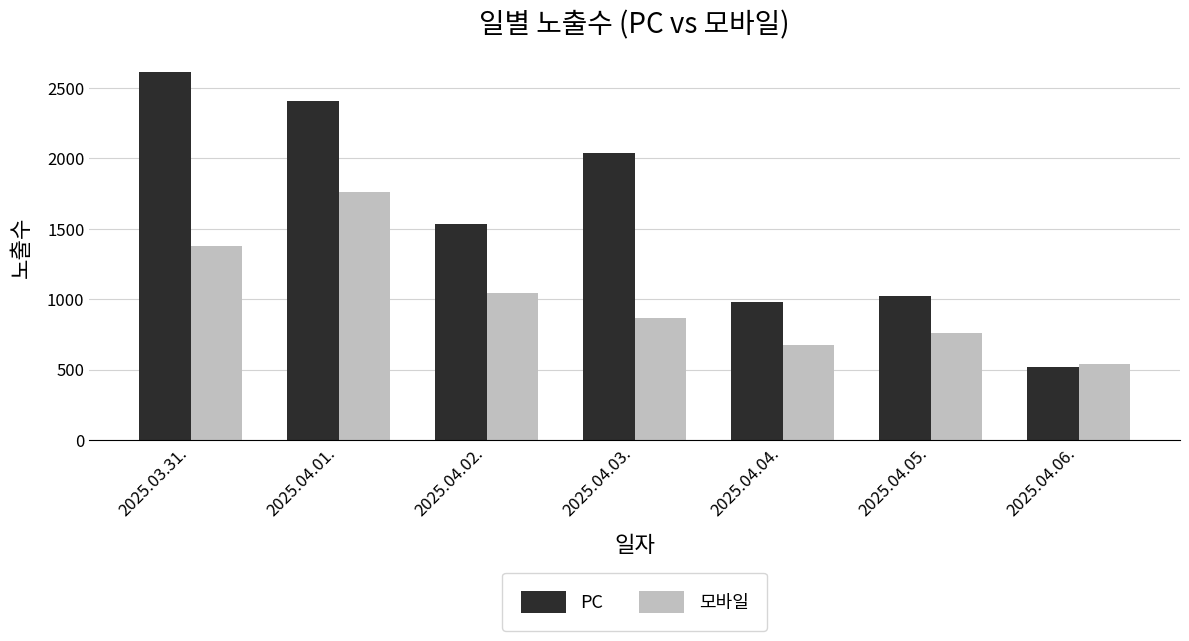

What is the difference between the second highest and second lowest values in the 모바일 series?

705